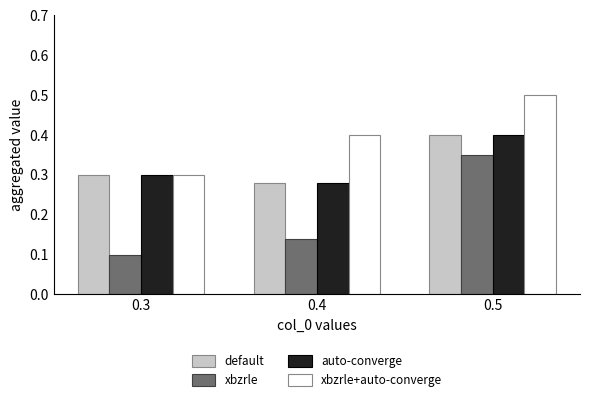

What is the sum of the auto-converge values at 0.3 and 0.4?

0.6